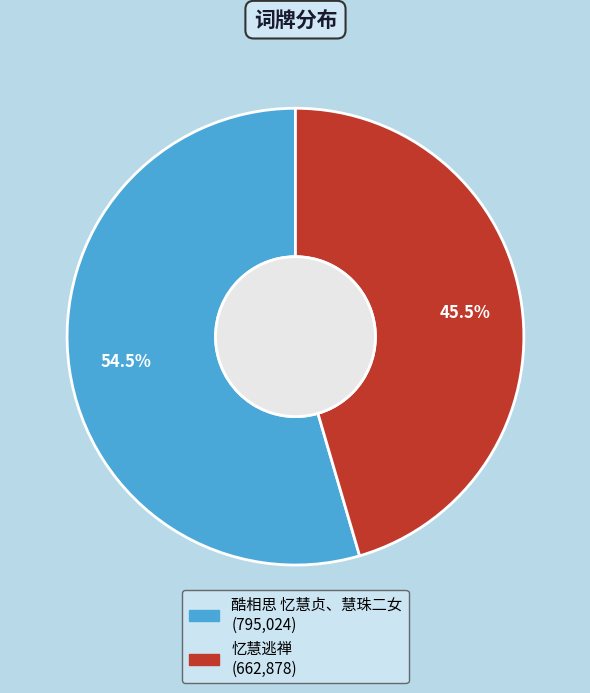

What is the total percentage of 酷相思 忆慧贞、慧珠二女 and 忆慧逃禅?

100.0%